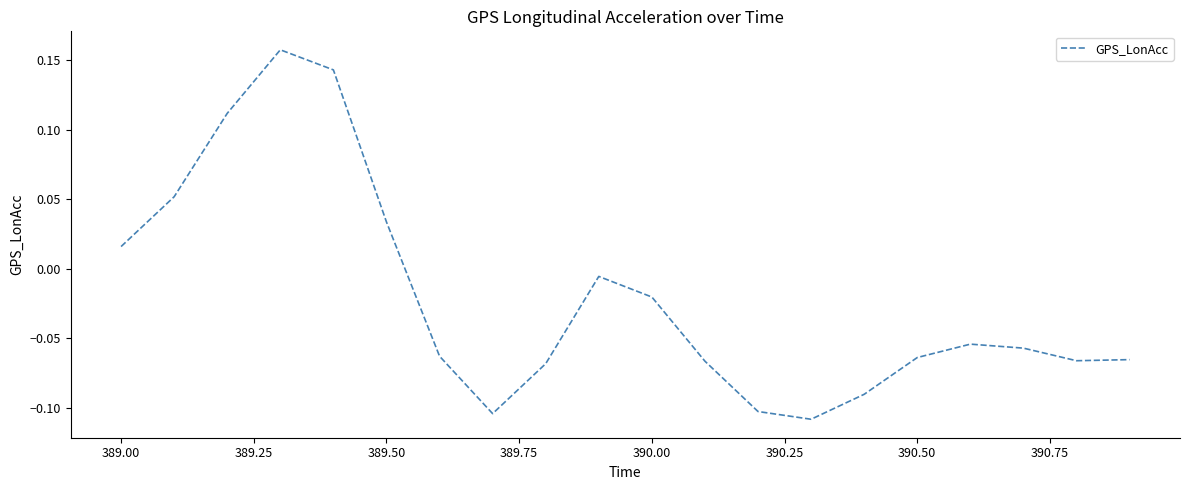

What is the difference between the maximum and minimum values?

0.3